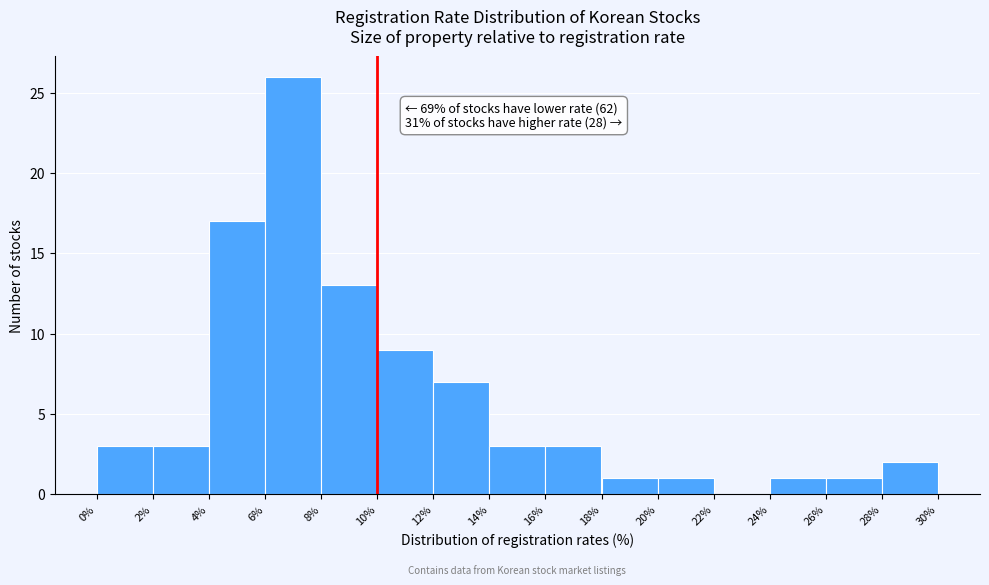

Over which range of the x-axis is the bar tallest?

6% to 8%